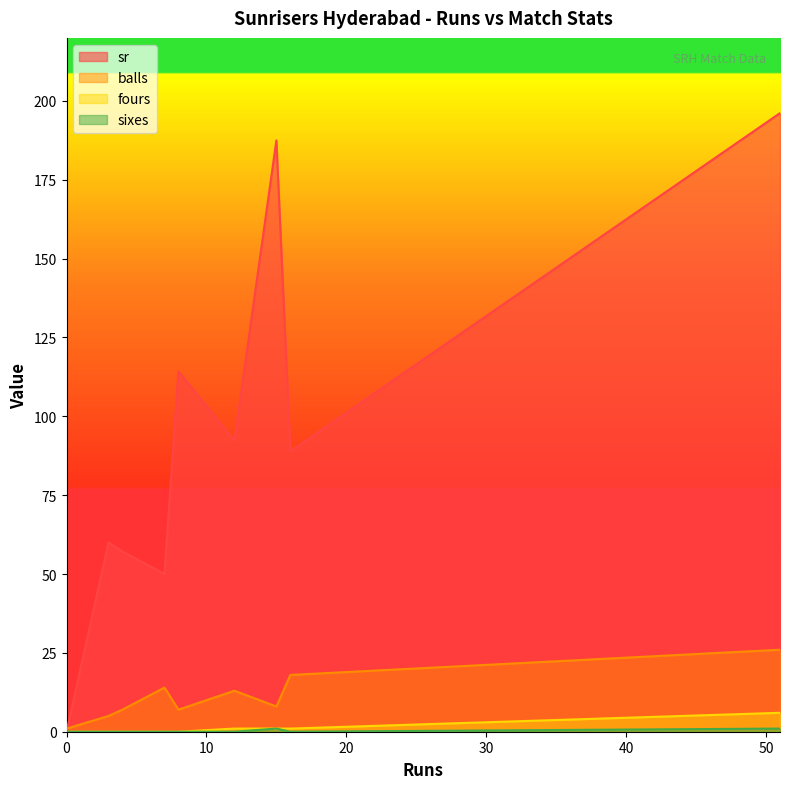

At which category is the sum across all series the highest?

51